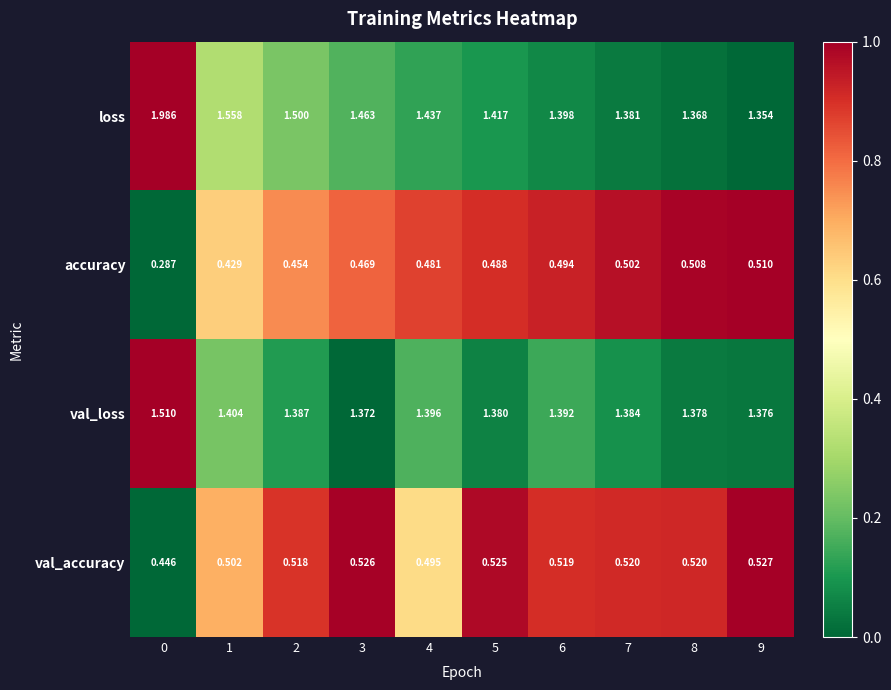

What is the total value across all series at 0?

4.2